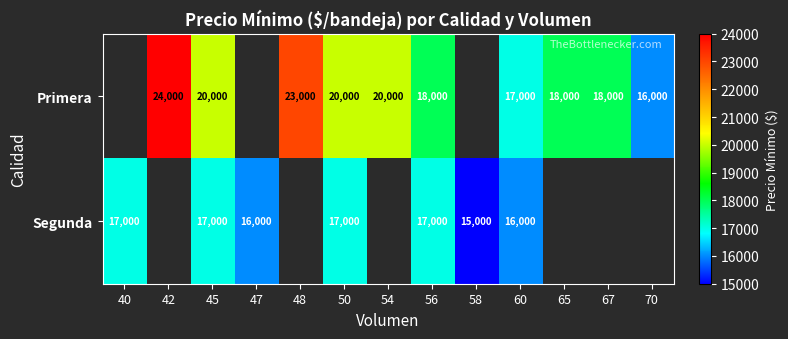

What is the minimum value shown in the chart?

15000.0